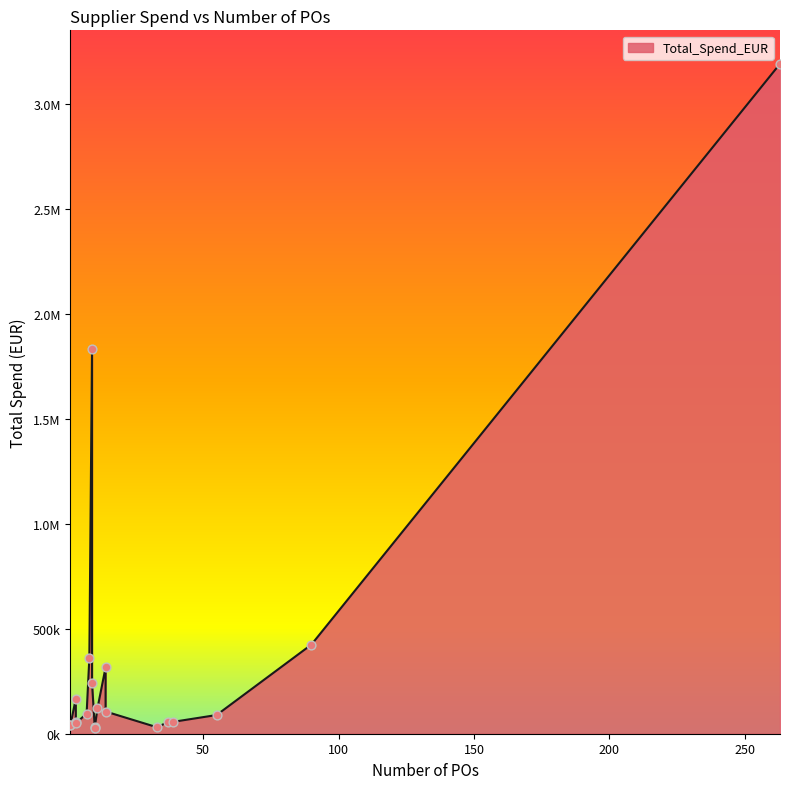

What is the change in value from 90 to 3?

-371030.3